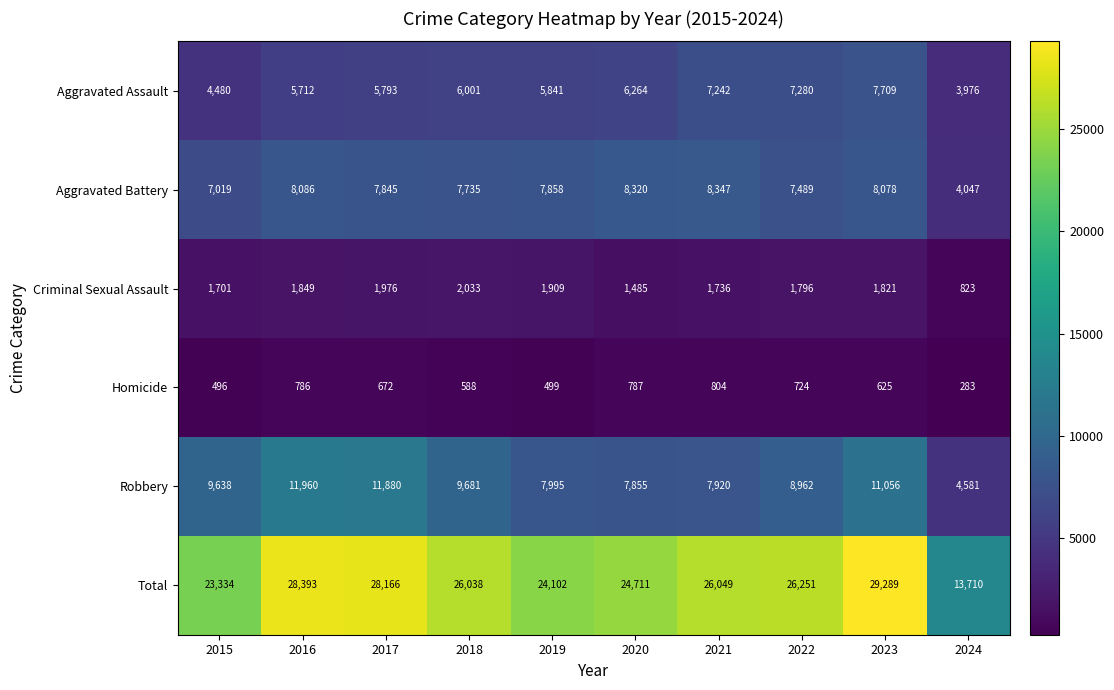

What is the sum of the Aggravated Assault values at 2015 and 2023?

12189